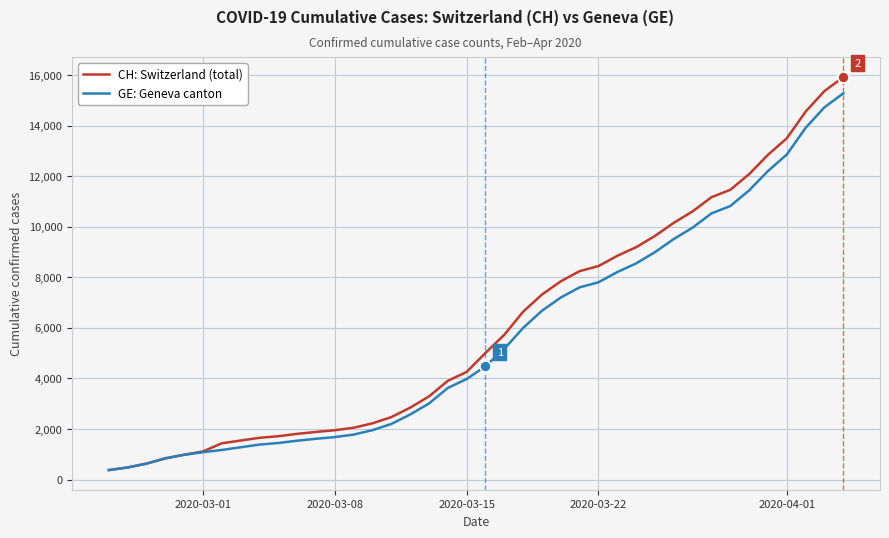

Count the number of categories in the chart.

40